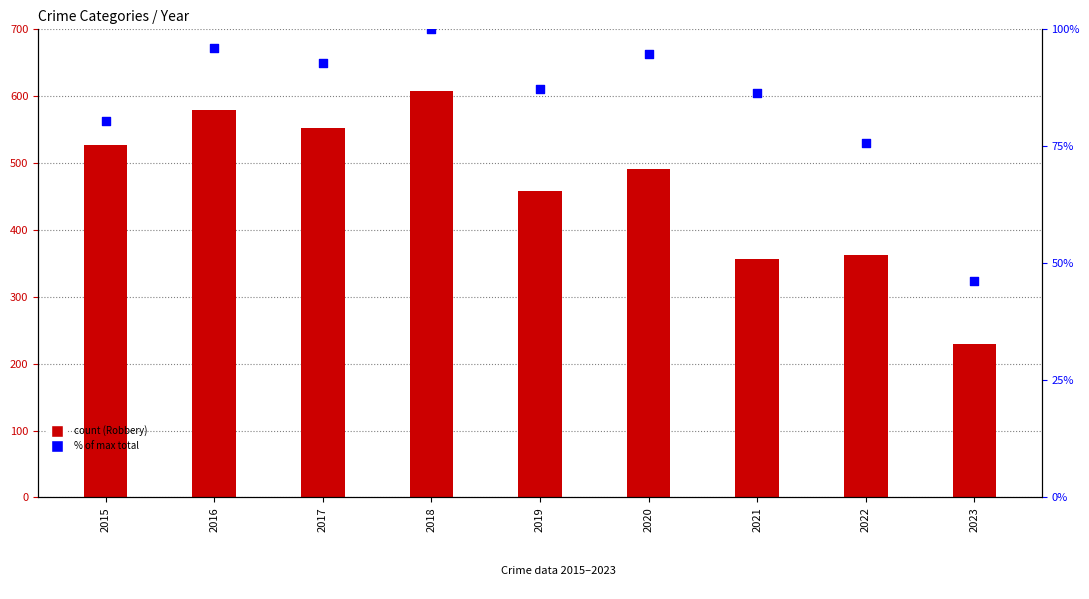

What is the total value across all series at 2022?

438.7